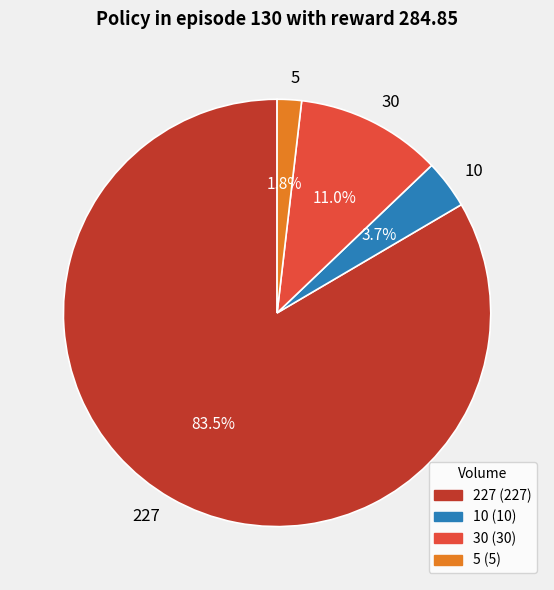

To the nearest percent, what is the combined percentage of 227 and 30?

94%